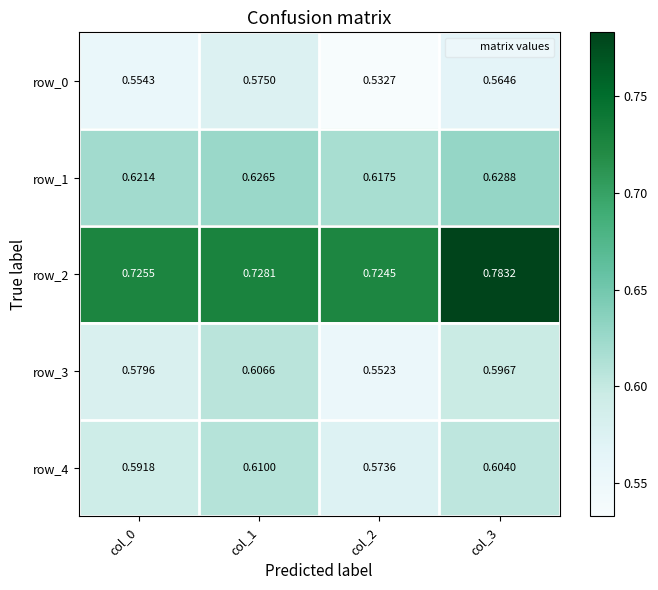

Which series has the largest total across all categories?

row_2